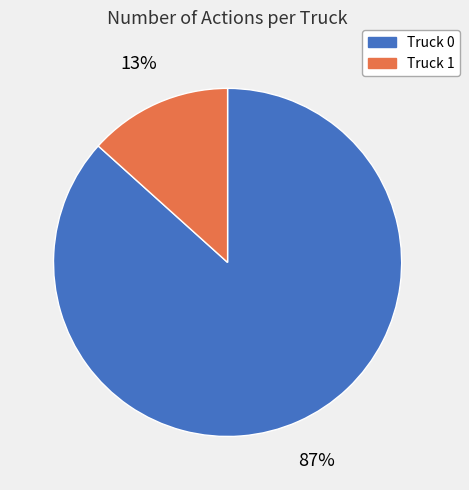

Does any single category account for the majority?

Yes